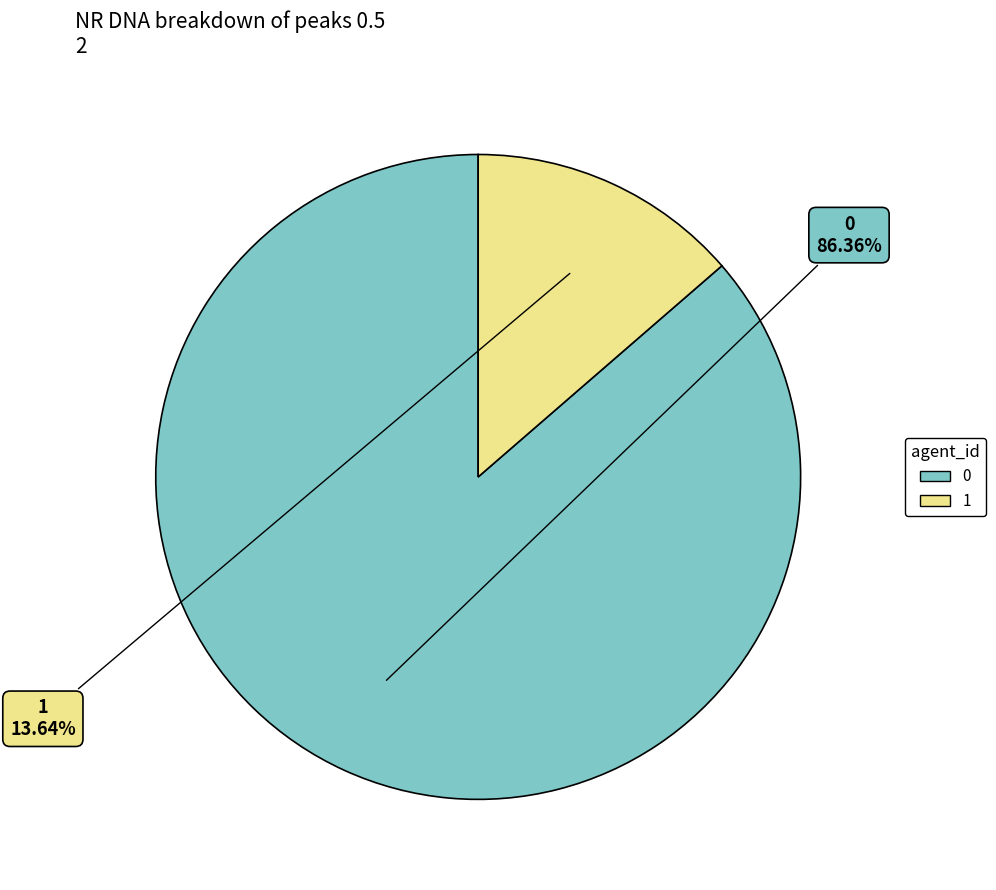

How much of the chart is everything except 0?

13.6%